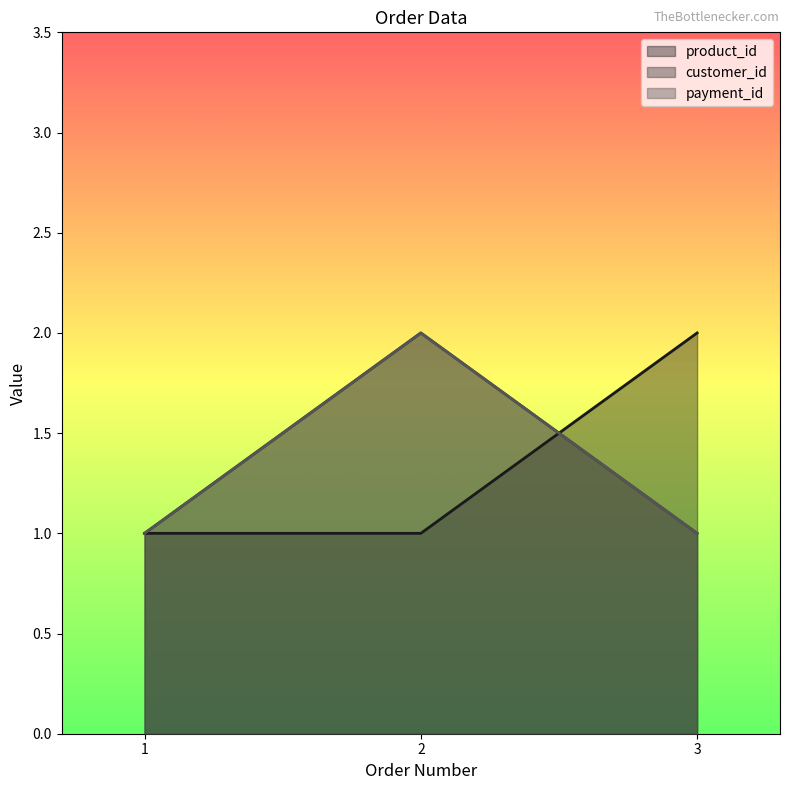

What are all the series names shown in the legend?

product_id, customer_id, payment_id